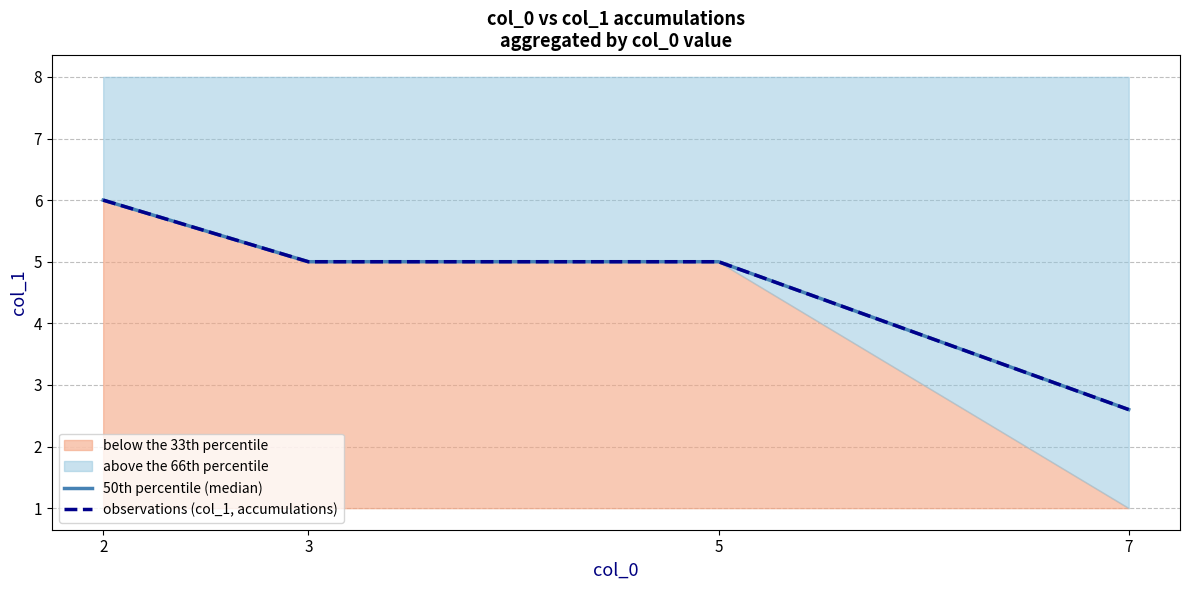

Rank the series at 2 from lowest to highest value.

50th percentile (median), observations (col_1, accumulations)